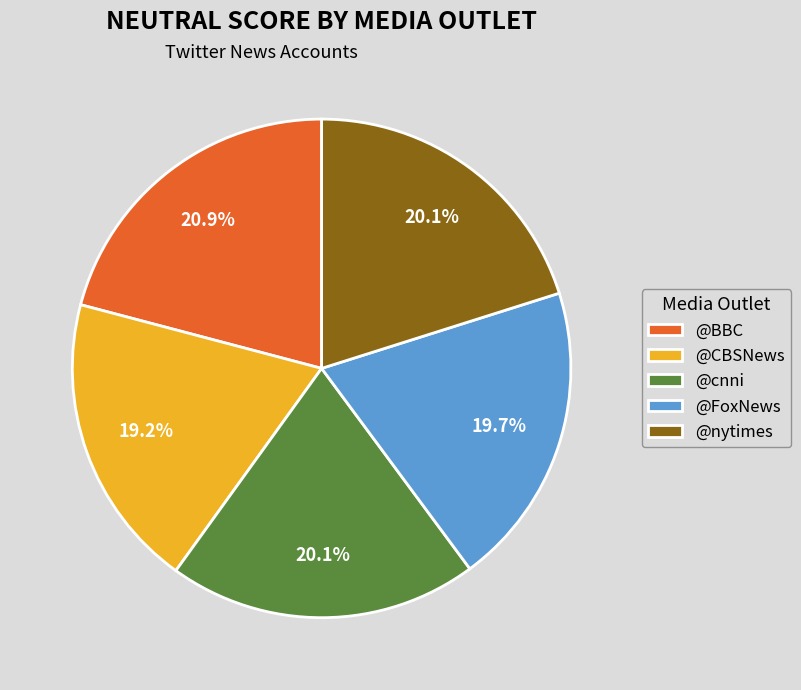

The @nytimes slice represents 27% of the pie. True or false?

False